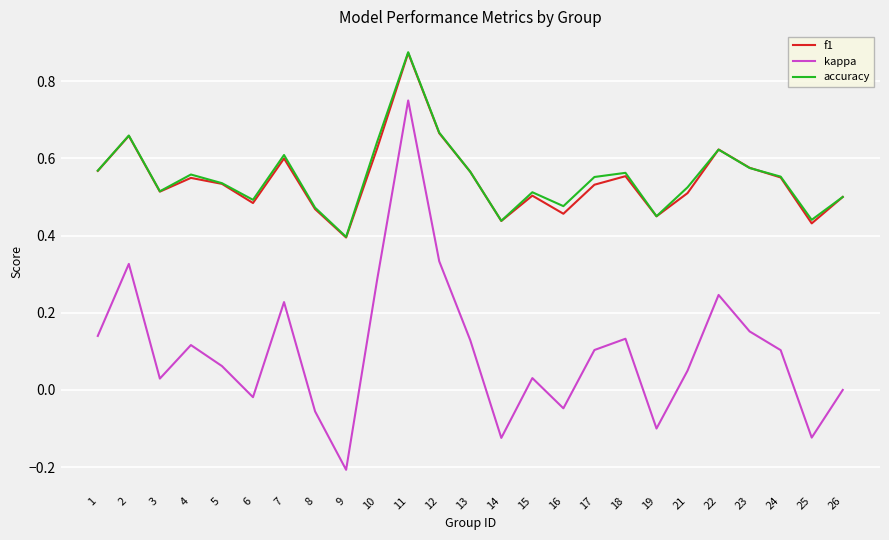

True or false: accuracy and kappa intersect in this chart.

False